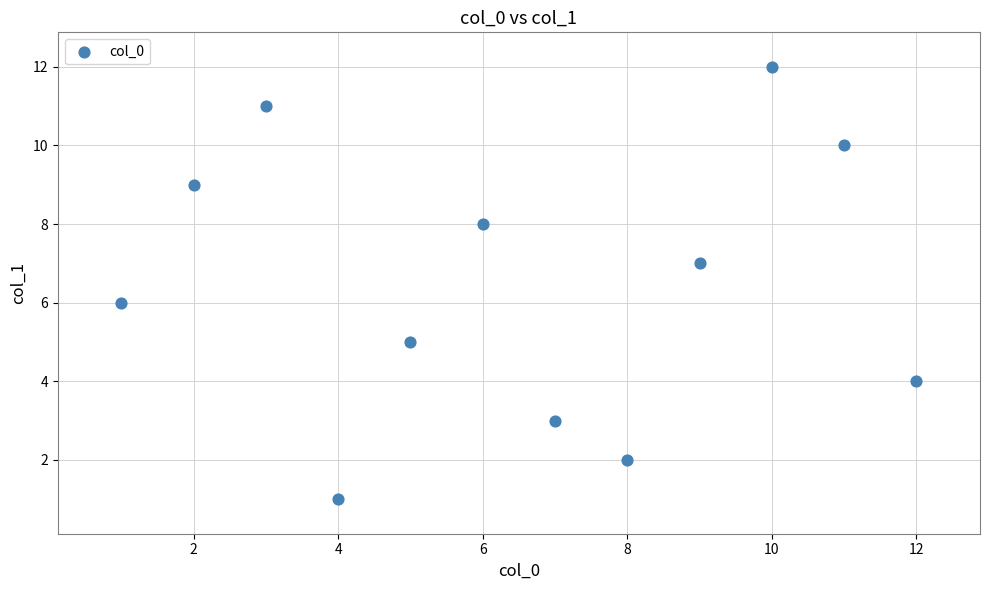

What is the range of X values (max minus min)?

11